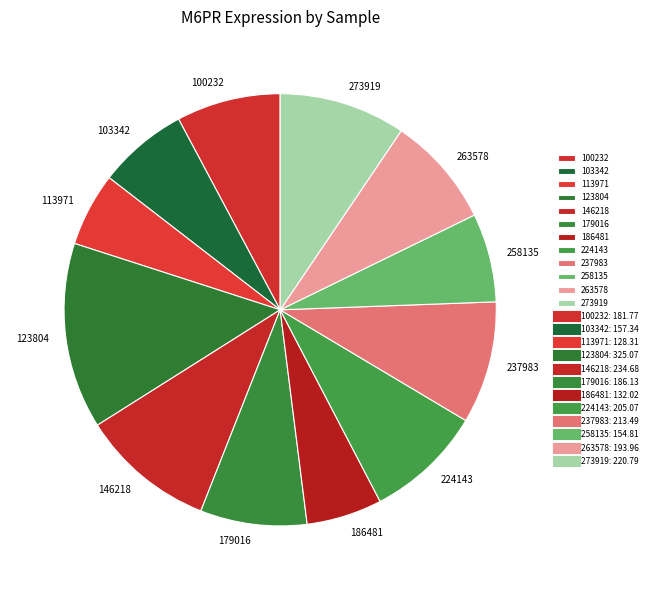

Is the sum of 273919 and 224143 greater than half?

No